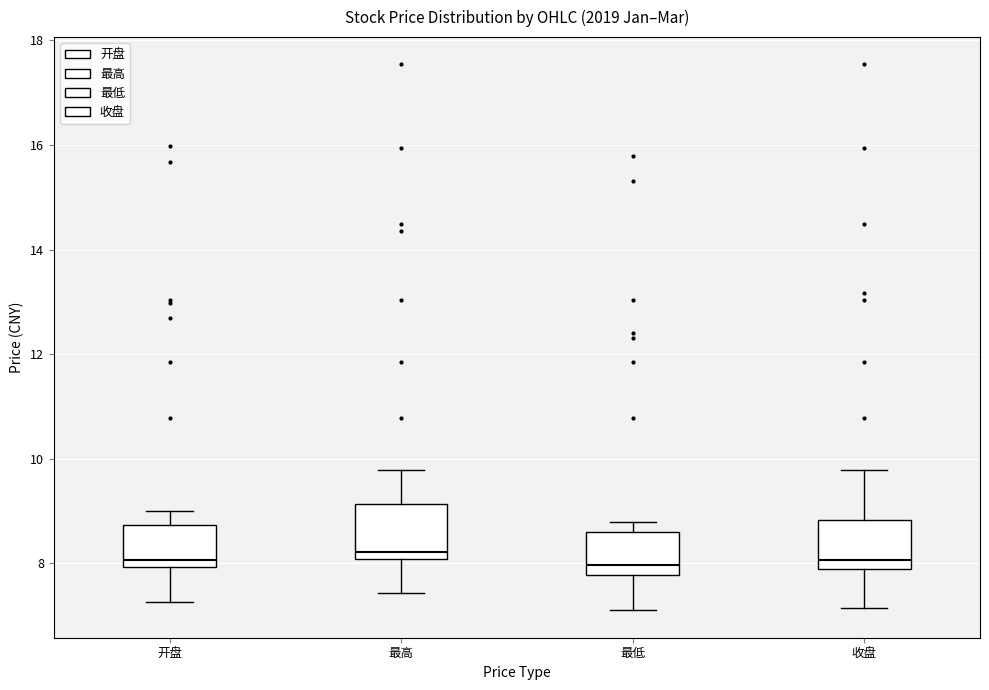

Where is the upper edge of the box for 收盘 on the y-axis? The values are not printed on the chart, so give them approximately, as read against the axis.

8.8